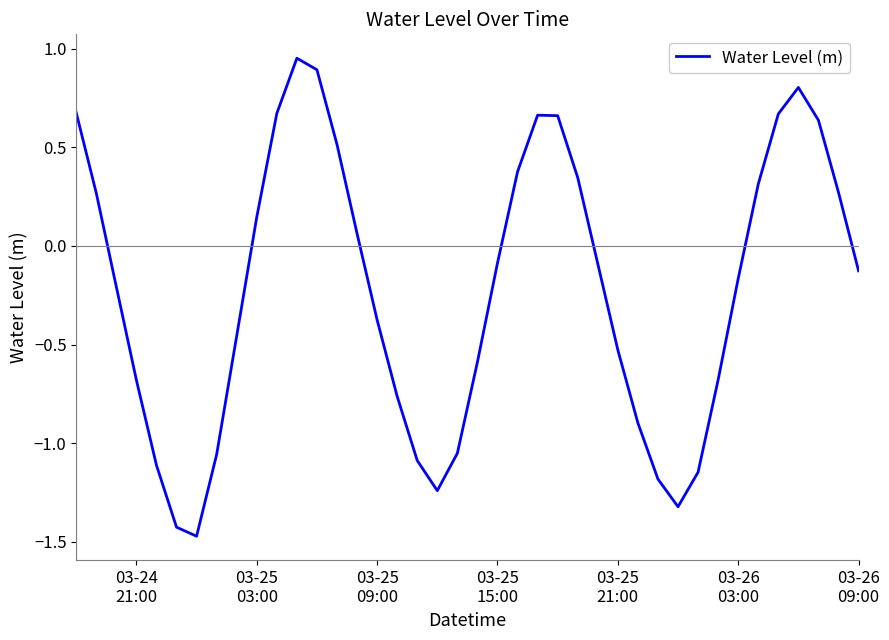

What is the difference between the maximum and minimum values?

2.4